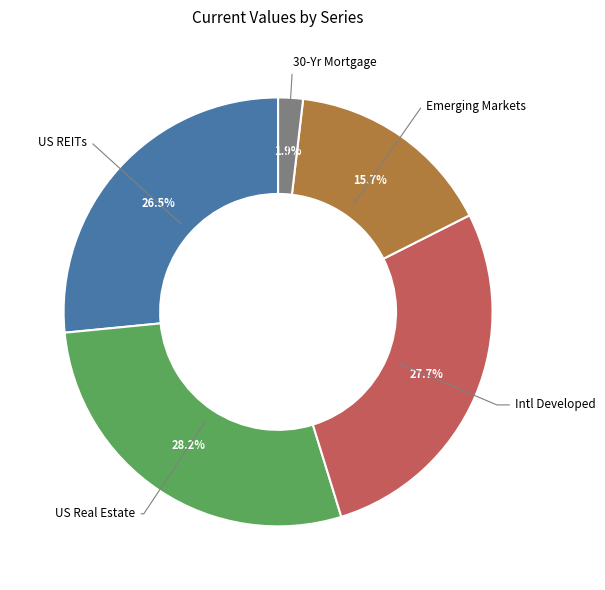

Is there a majority slice in this chart?

No